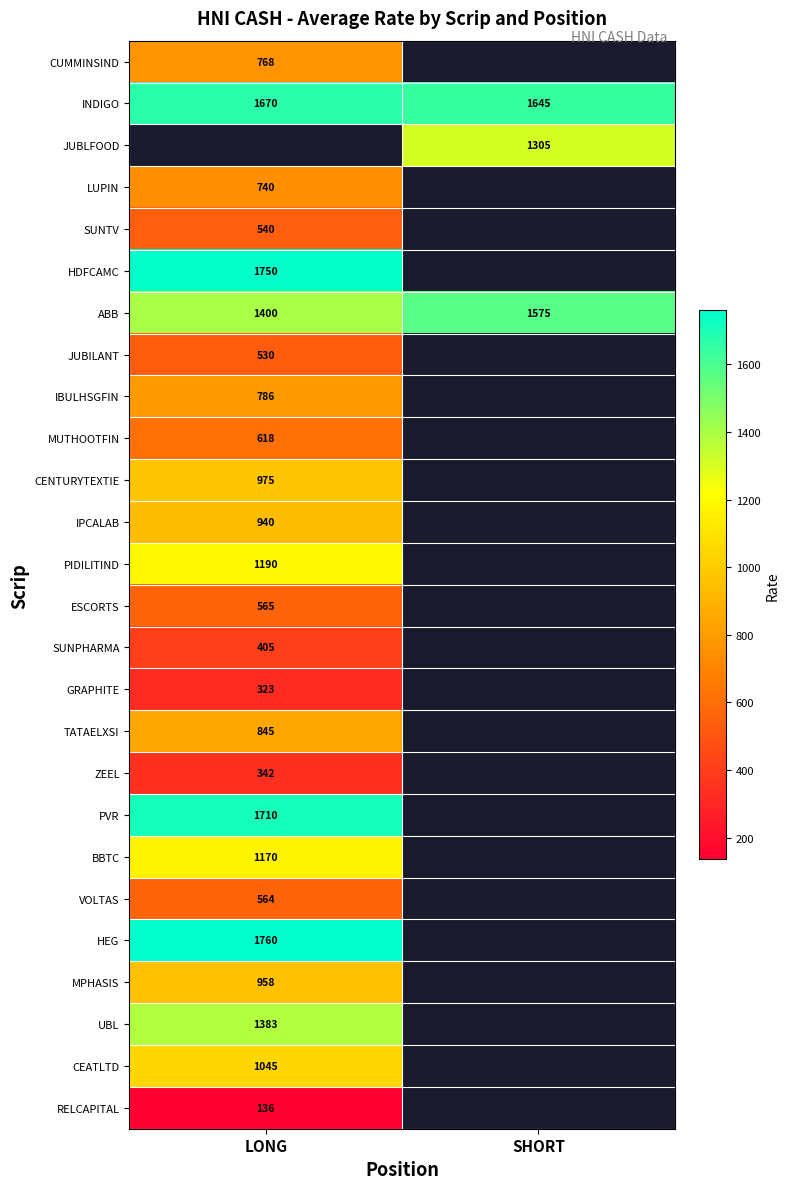

Read the ABB value at SHORT, to the nearest 10.

1580